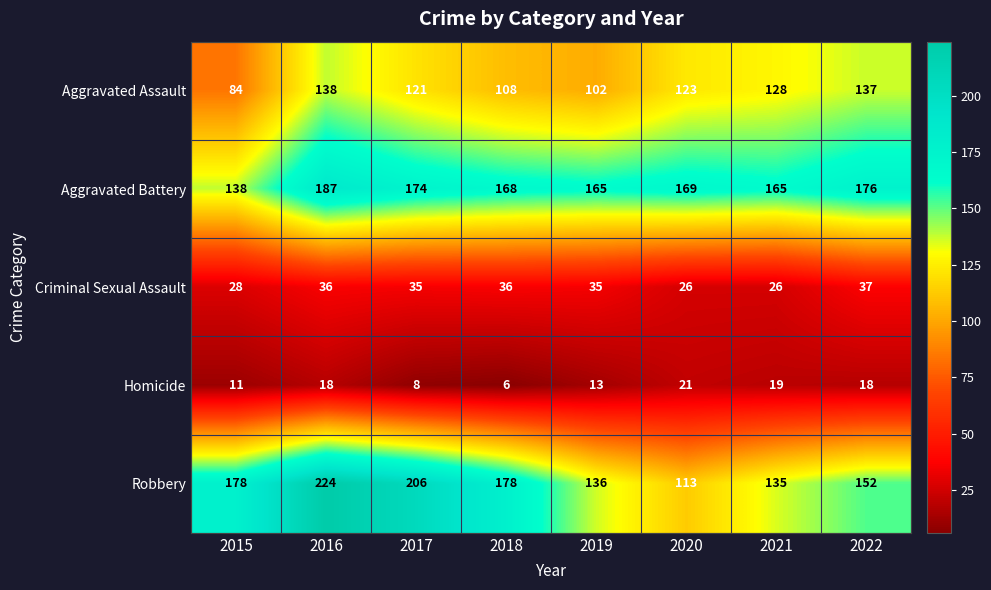

List the series in order of their peak value, lowest first.

Homicide, Criminal Sexual Assault, Aggravated Assault, Aggravated Battery, Robbery